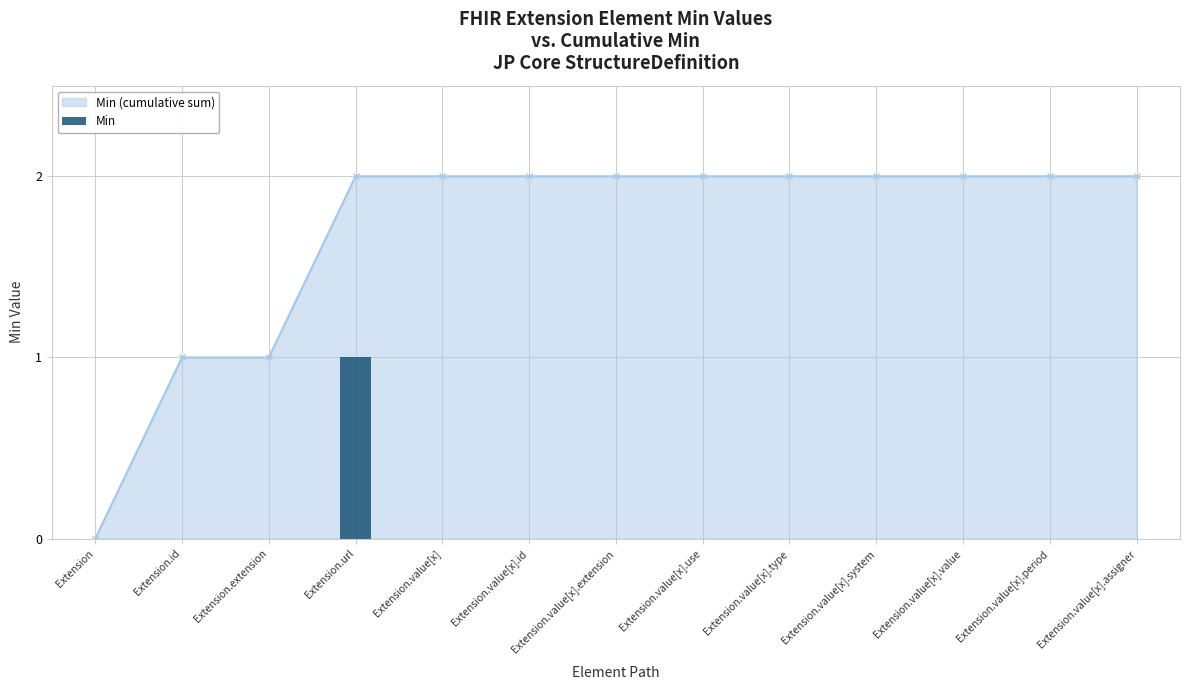

Reading left to right, extract all data points from this chart.

Extension=0	Extension.id=0	Extension.extension=0	Extension.url=1	Extension.value[x]=0	Extension.value[x].id=0	Extension.value[x].extension=0	Extension.value[x].use=0	Extension.value[x].type=0	Extension.value[x].system=0	Extension.value[x].value=0	Extension.value[x].period=0	Extension.value[x].assigner=0